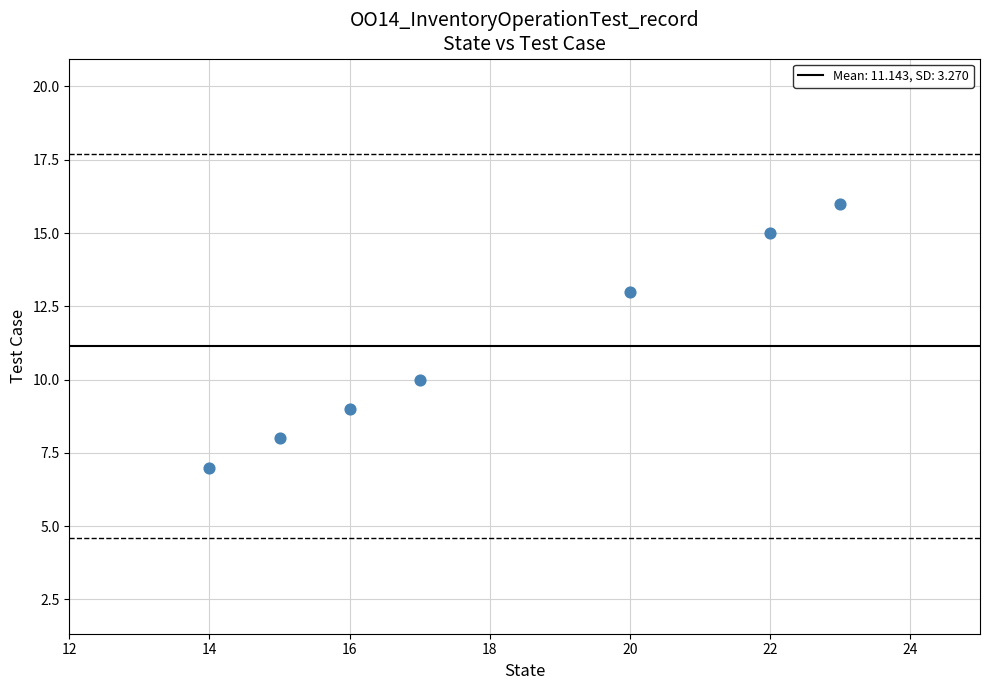

What Y value in the scatter plot is closest to 11?

10